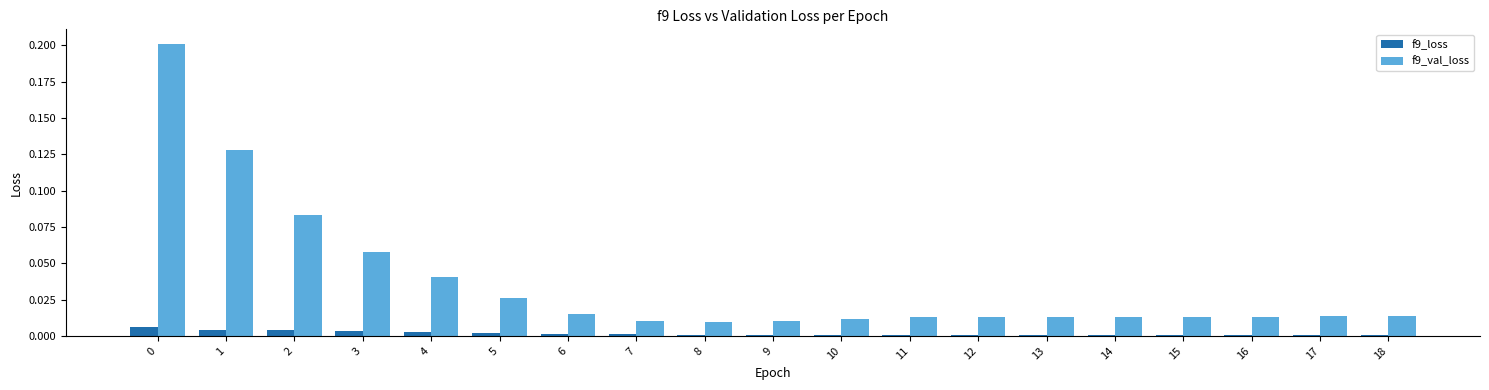

True or false: f9_val_loss has a value of 0.2 at 1.

False